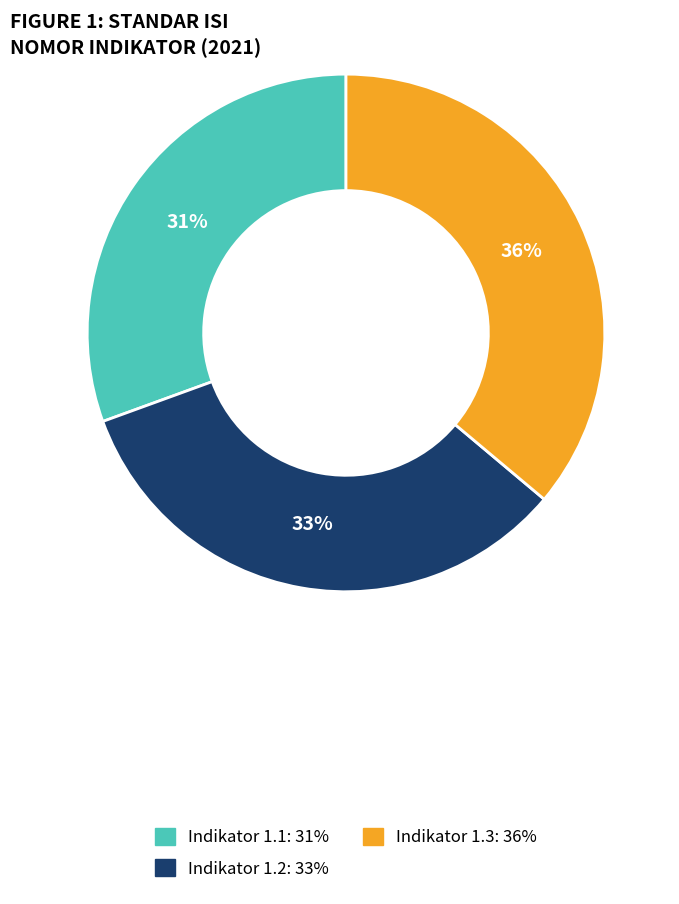

To the nearest percent, what percentage of the pie is Indikator 1.1?

31%